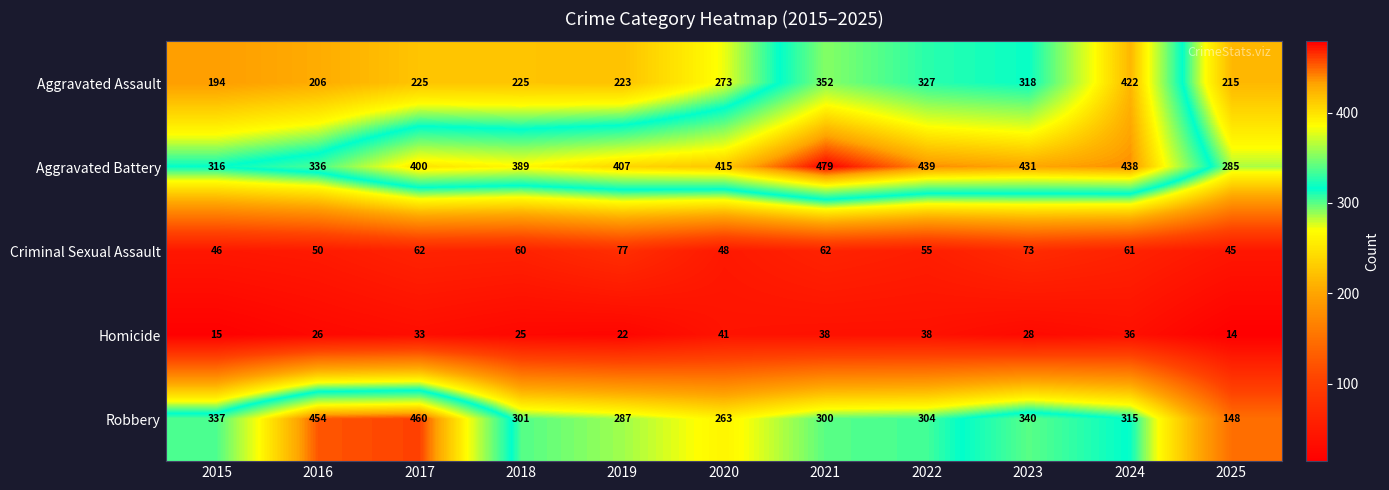

What is the average value of the Robbery series?

319